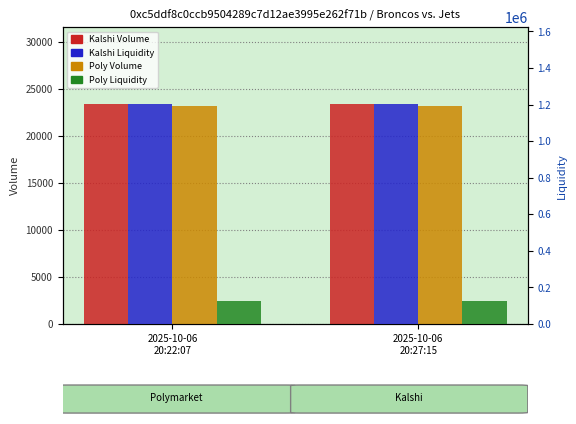

Are the bars horizontal?

No